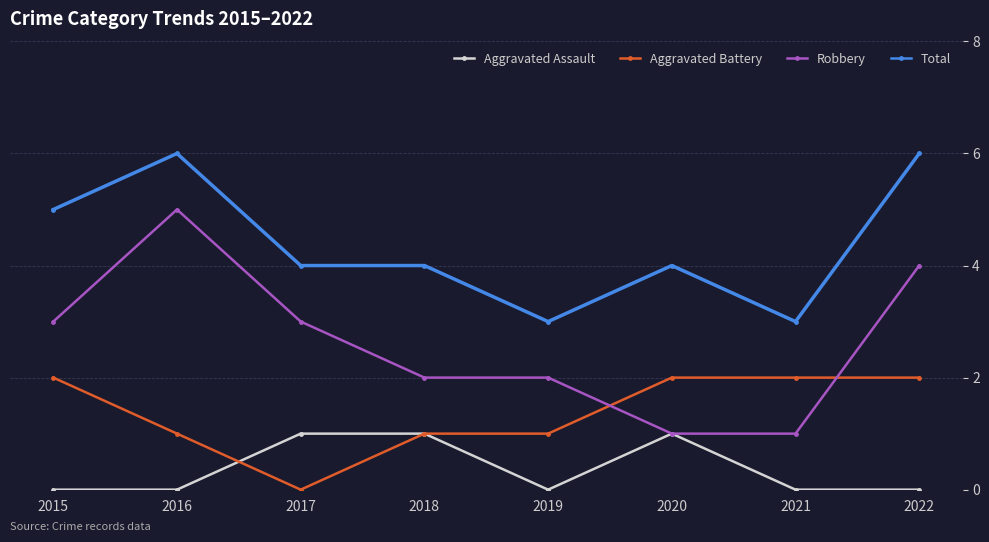

Which series has the largest total across all categories?

Total